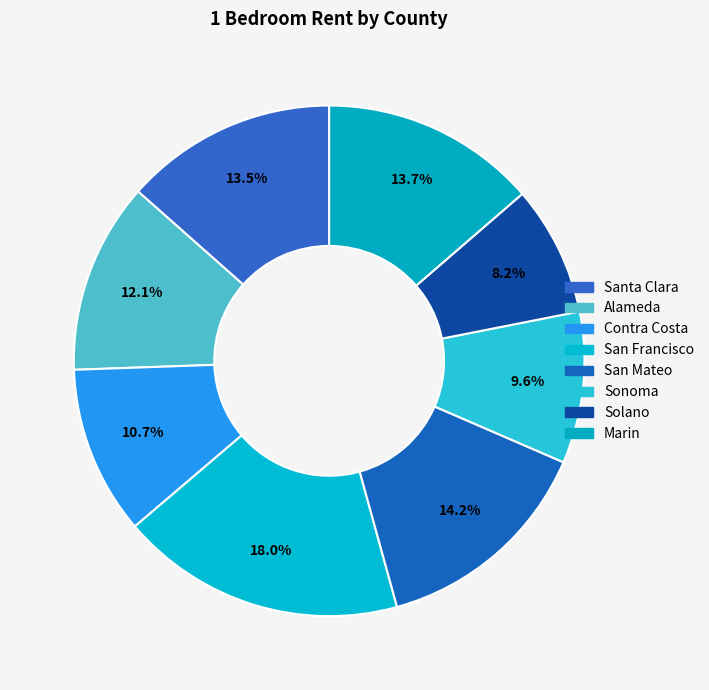

To the nearest percent, what percentage of the pie is Sonoma?

10%